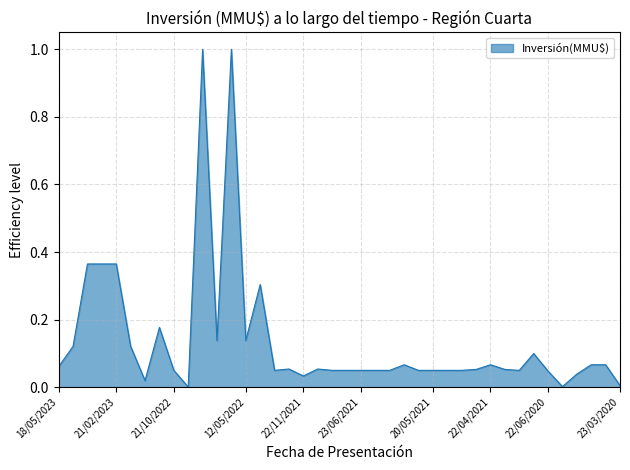

True or false: there are more than 0 points higher than both neighbors.

True